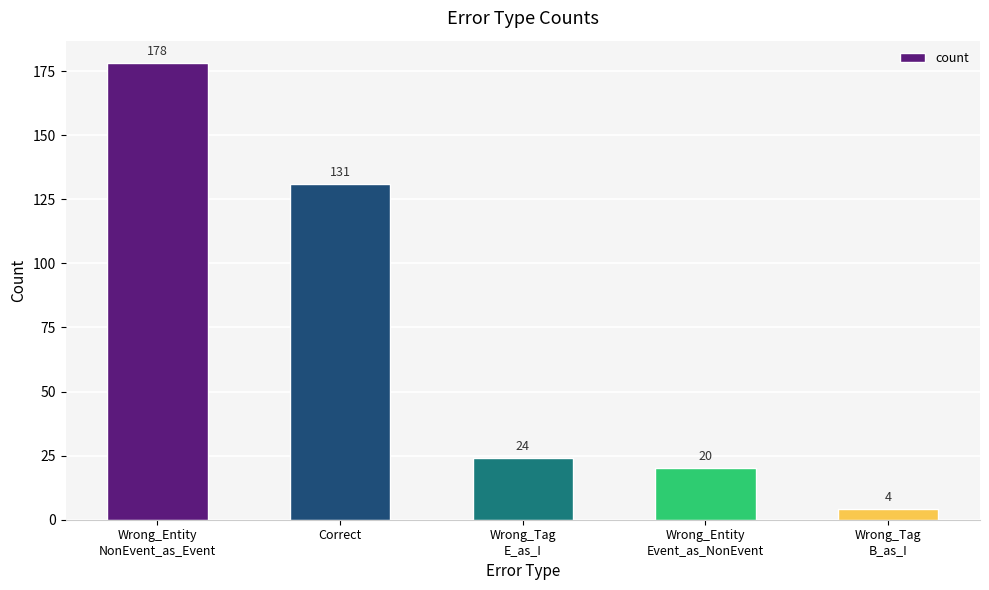

What is the sum of all values?

357